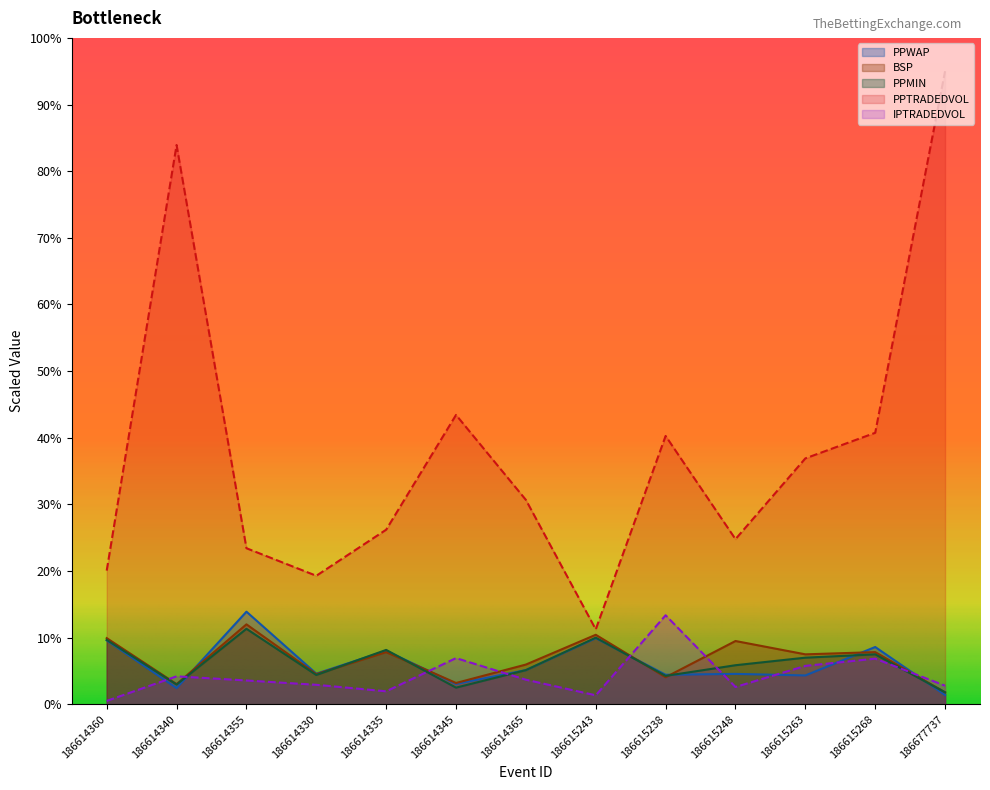

Reading right to left, what are all the values shown in this chart?

PPWAP: 186677737=1.4	186615268=8.6	186615263=4.3	186615248=4.6	186615238=4.4	186615243=9.9	186614365=5.1	186614345=3.1	186614335=8.0	186614330=4.6	186614355=13.9	186614340=2.4	186614360=9.6
BSP: 186677737=1.8	186615268=7.8	186615263=7.5	186615248=9.5	186615238=4.1	186615243=10.4	186614365=6.0	186614345=3.2	186614335=7.8	186614330=4.5	186614355=12.0	186614340=3.0	186614360=9.9
PPMIN: 186677737=1.8	186615268=7.5	186615263=7.0	186615248=5.9	186615238=4.3	186615243=10.0	186614365=5.1	186614345=2.5	186614335=8.2	186614330=4.4	186614355=11.3	186614340=3.0	186614360=9.7
PPTRADEDVOL: 186677737=95.0	186615268=40.7	186615263=36.9	186615248=24.8	186615238=40.3	186615243=11.2	186614365=30.7	186614345=43.4	186614335=26.2	186614330=19.3	186614355=23.4	186614340=83.9	186614360=20.1
IPTRADEDVOL: 186677737=2.8	186615268=6.8	186615263=5.8	186615248=2.6	186615238=13.4	186615243=1.4	186614365=3.7	186614345=6.9	186614335=2.0	186614330=2.9	186614355=3.6	186614340=4.2	186614360=0.5